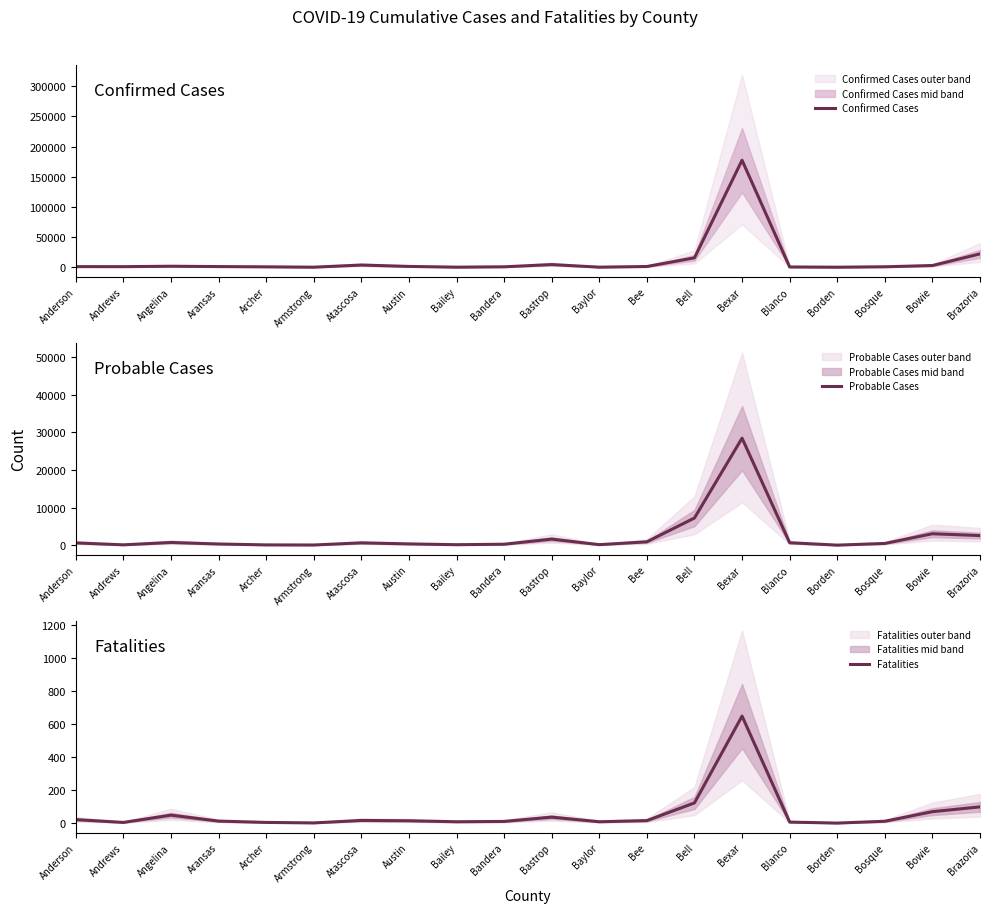

Which series ends up on top after the final intersection of Confirmed Cases and Probable Cases?

Confirmed Cases